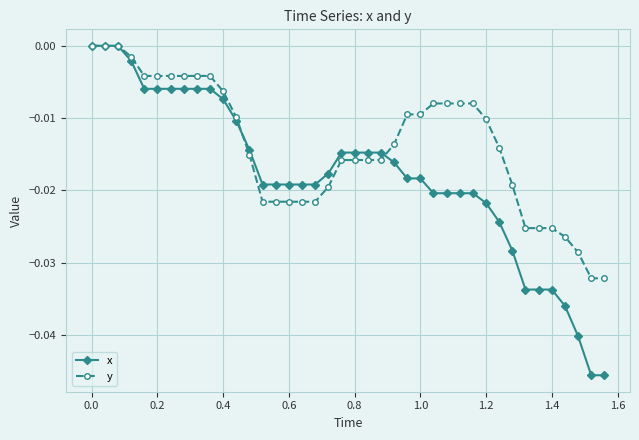

How many lines are shown in the chart?

2